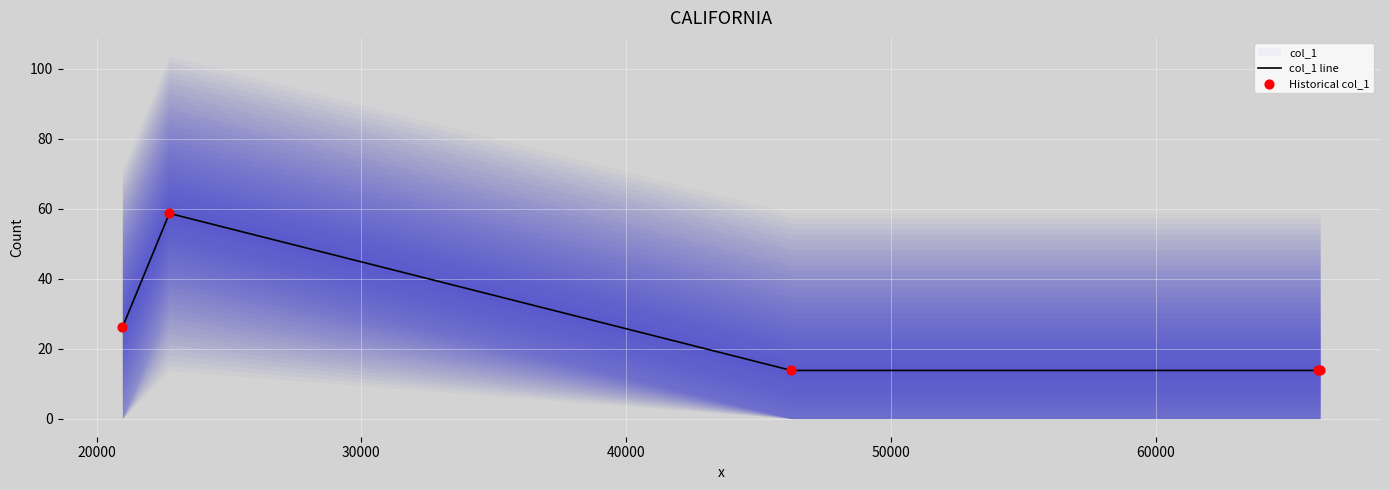

Which series has the widest spread of Y values?

col_1 line